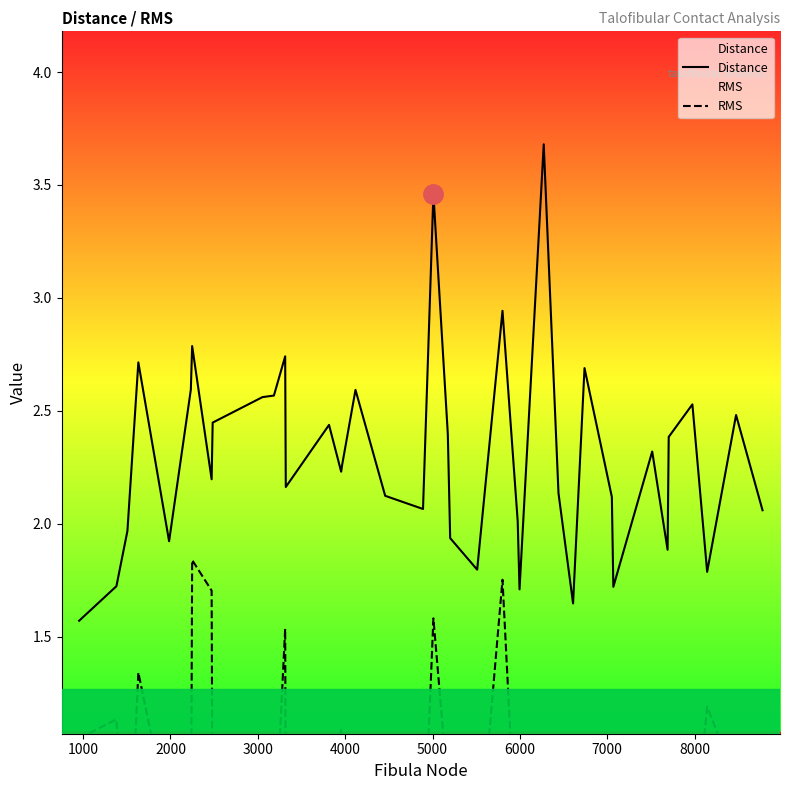

What is the highest value of the Distance series?

3.7